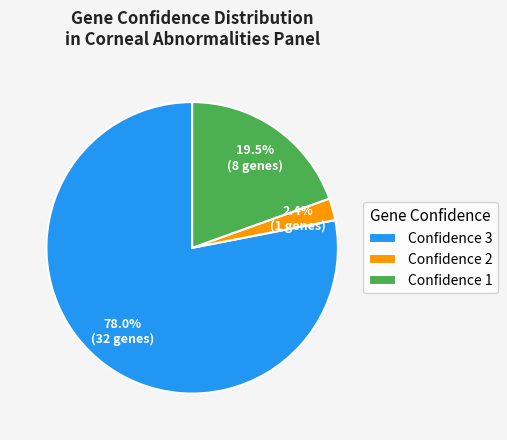

What is the smallest slice in the pie chart?

Confidence 2